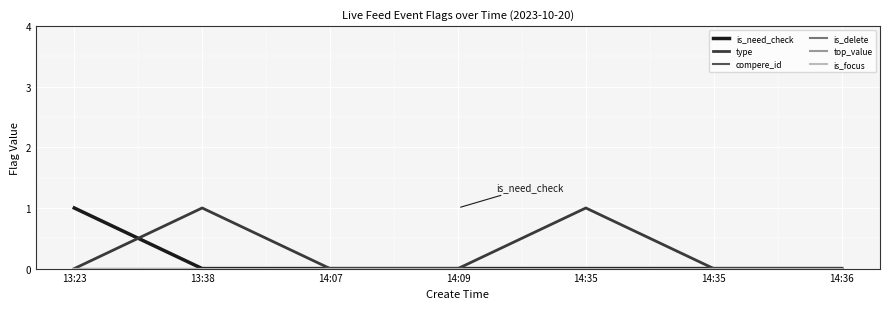

True or false: compere_id and is_focus intersect in this chart.

False